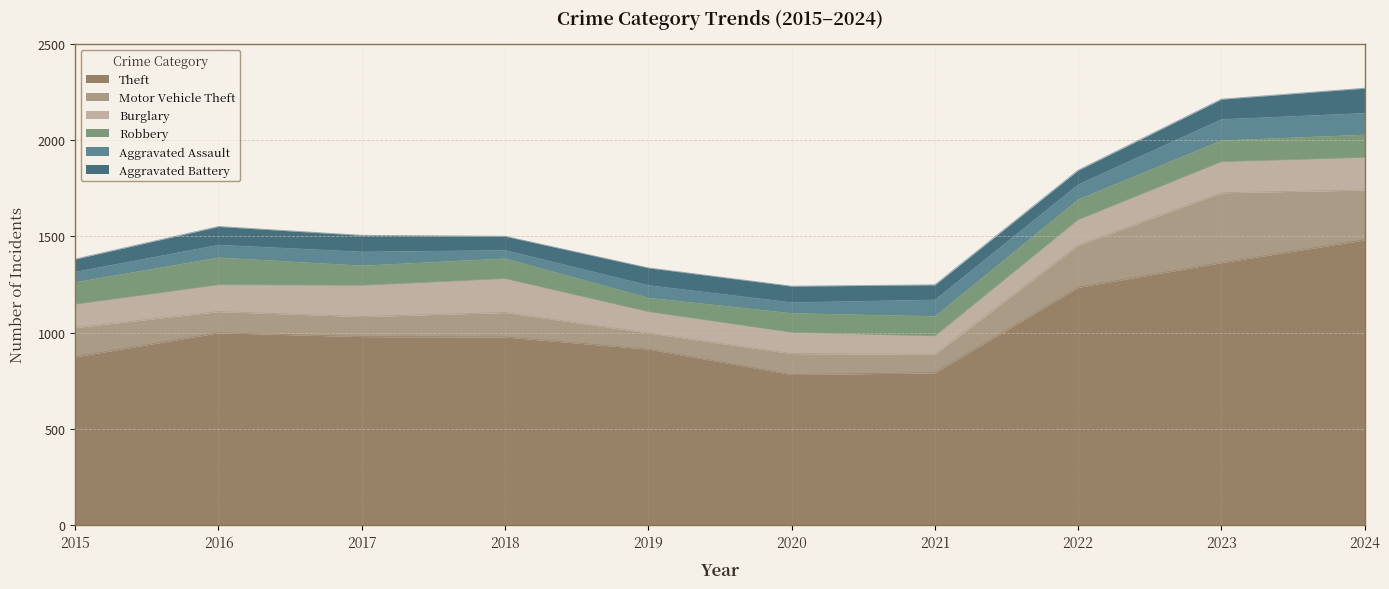

True or false: Aggravated Assault and Robbery intersect in this chart.

False